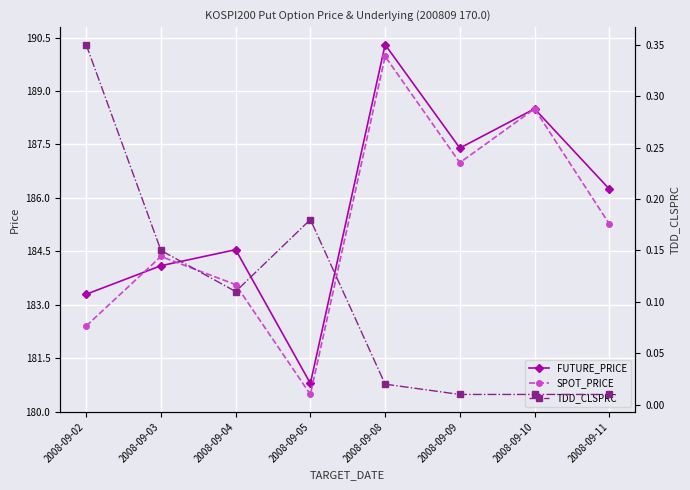

At which category does TDD_CLSPRC reach its first local valley?

2008-09-04